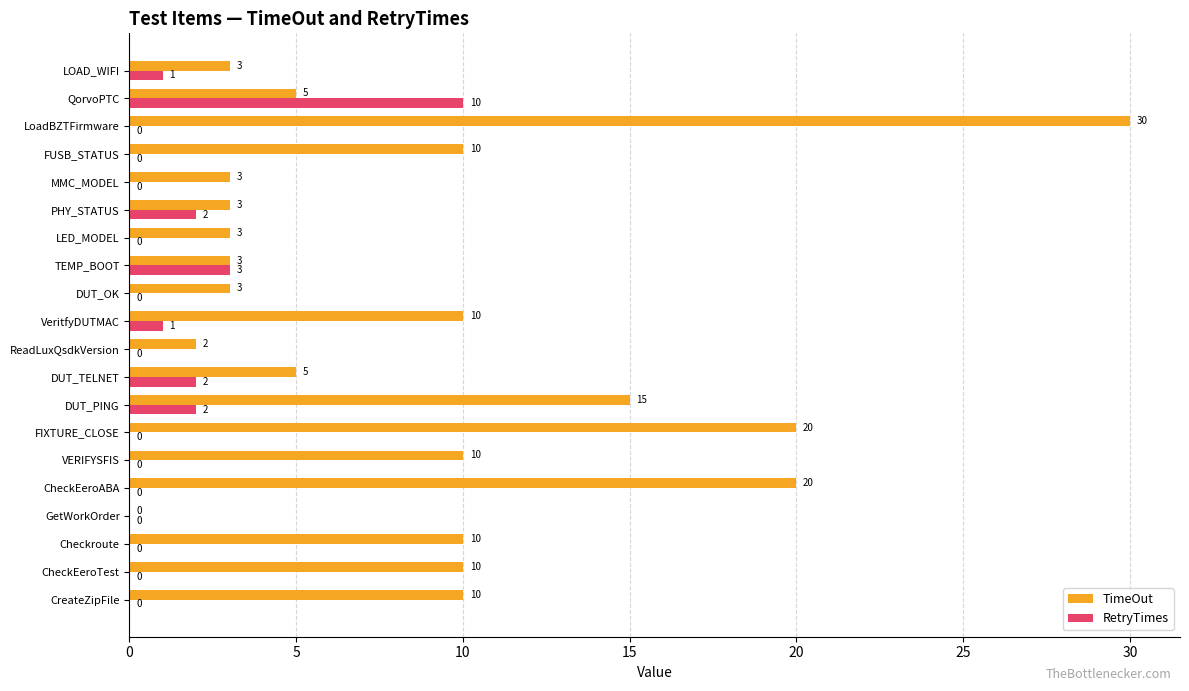

What is the total value across all series at DUT_PING?

17